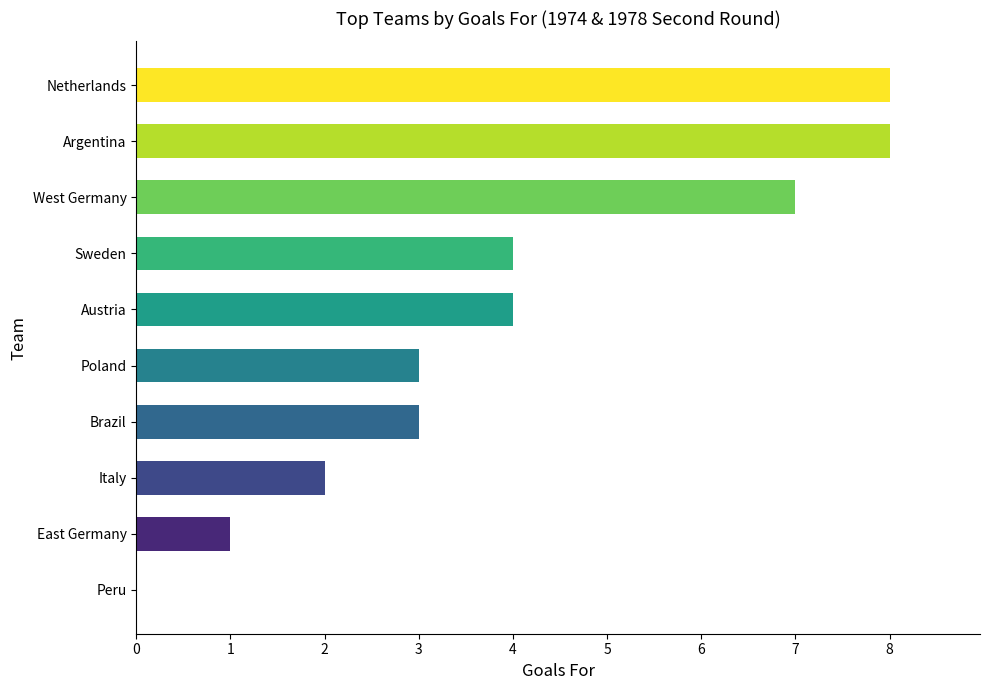

The value at Peru is 0. True or false?

True